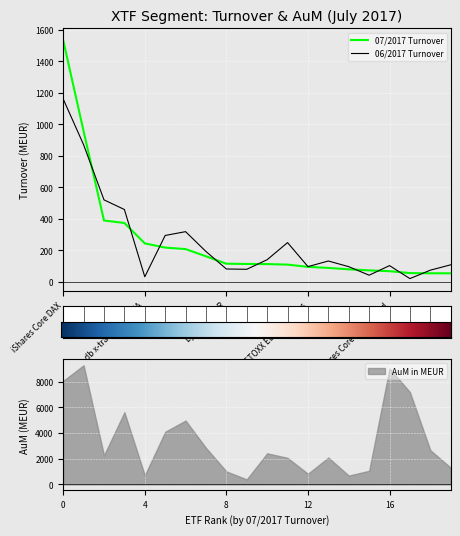

Is the value of 07/2017 at Lyxor DAX DR greater than the value of 06/2017 at Lyxor EURO STOXX 50 DR?

Yes